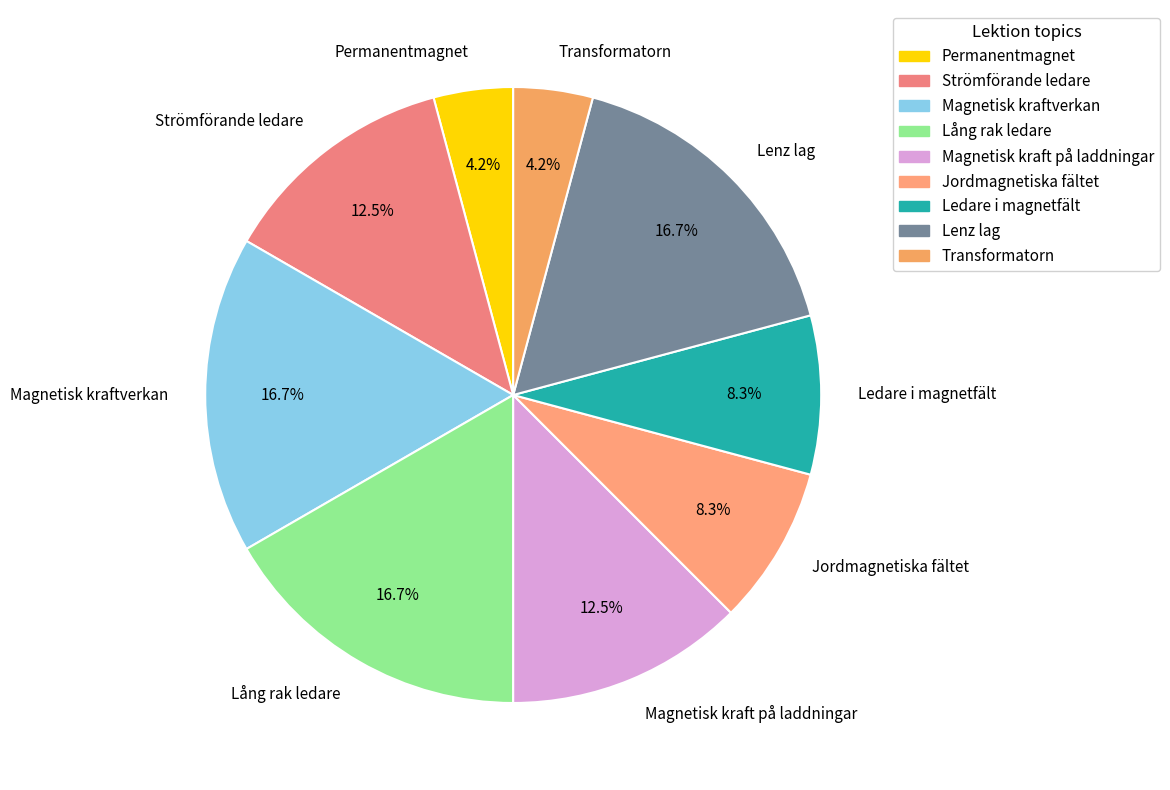

Is it true that Permanentmagnet is 4% of the pie?

True